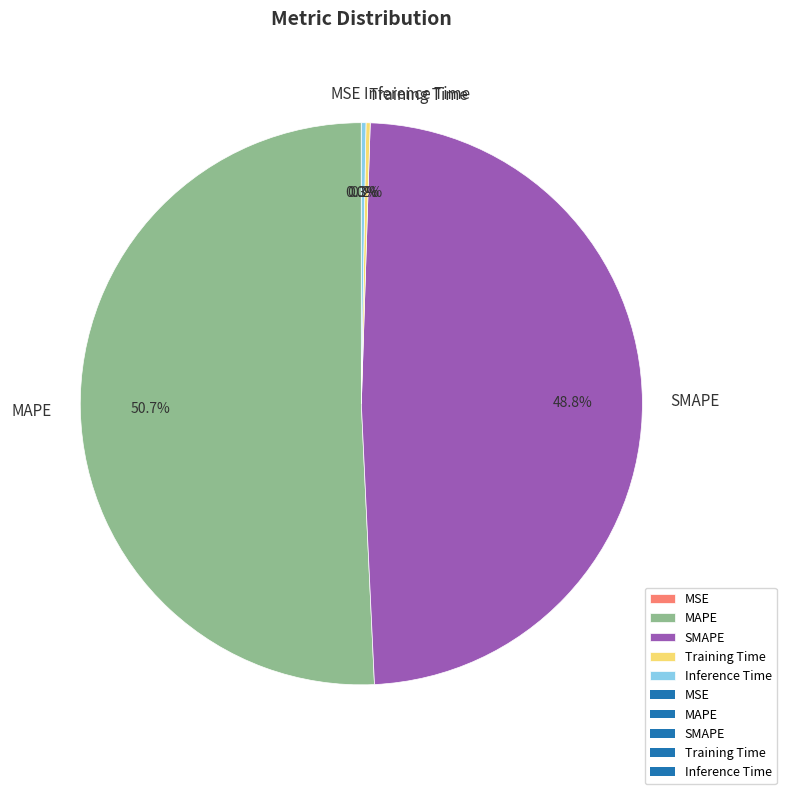

Combined, what portion of the pie is SMAPE and MAPE?

99.5%